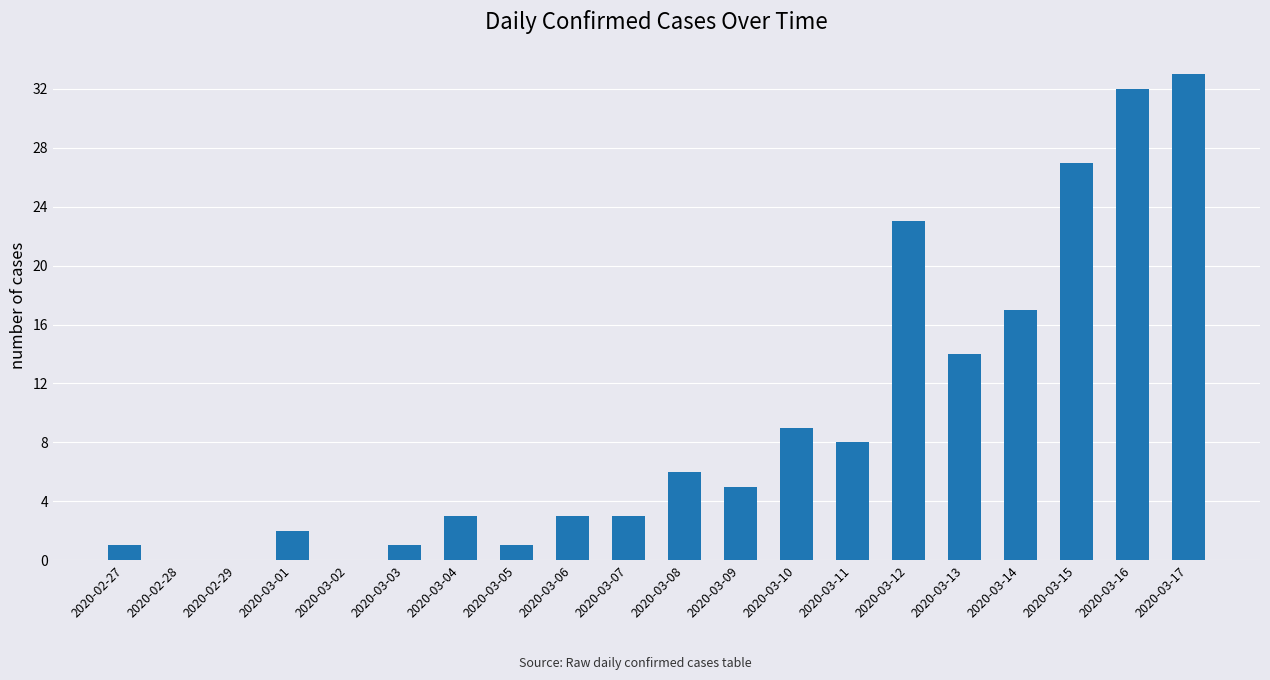

Where does the data first go above 5?

2020-03-08